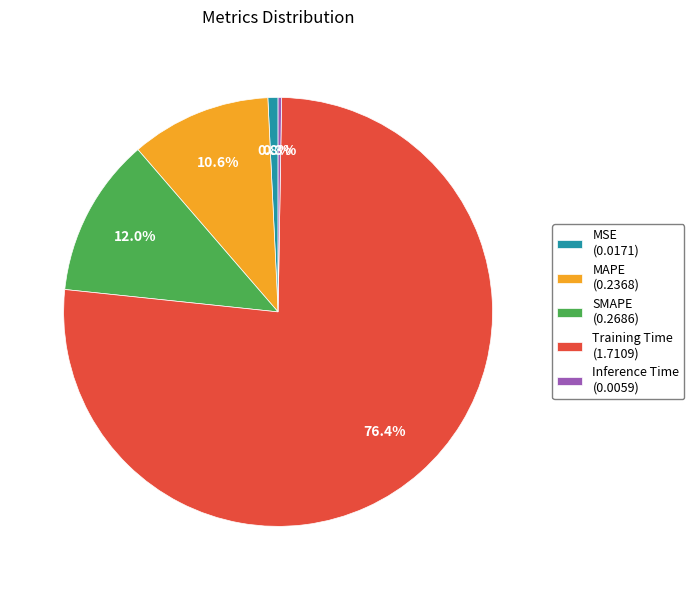

Is it true that Training Time is 88% of the pie?

False